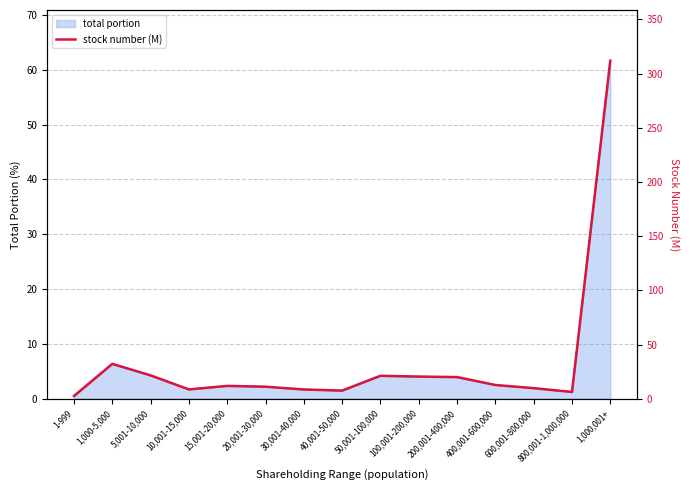

True or false: total portion has a value of 1.9 at 600,001-800,000.

True